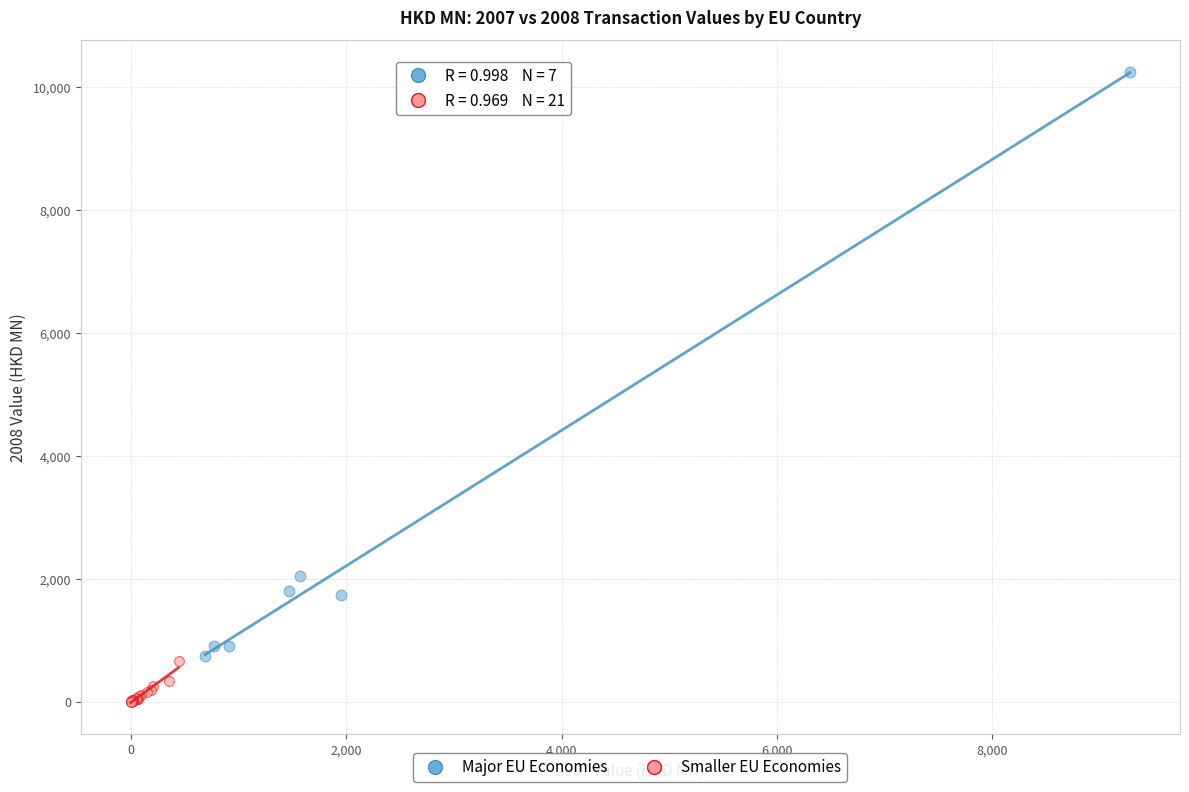

Which series has the largest Y range (max minus min)?

Major EU Economies